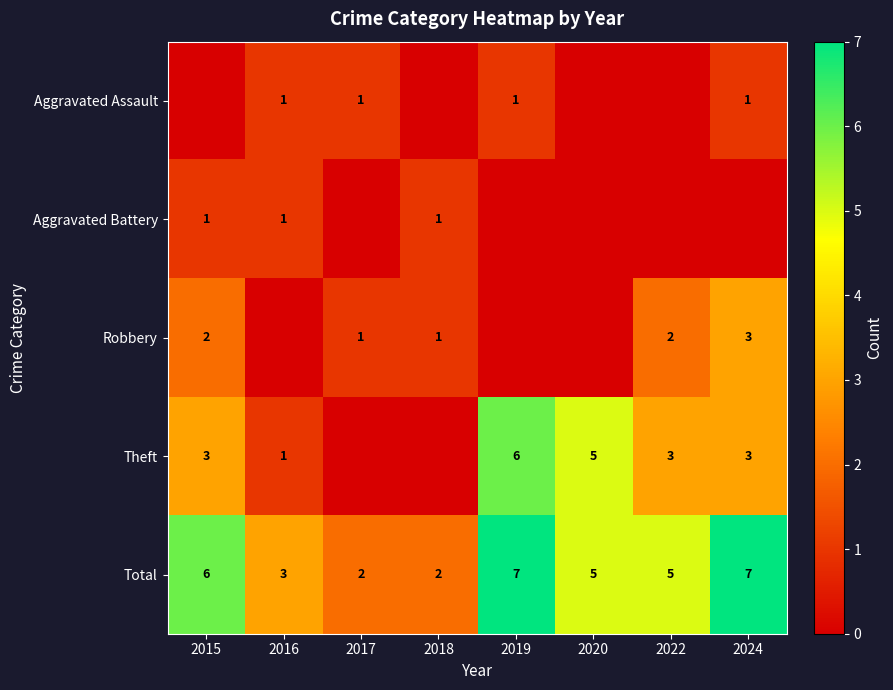

Is the value of Aggravated Battery at 2018 greater than the value of Theft at 2015?

No